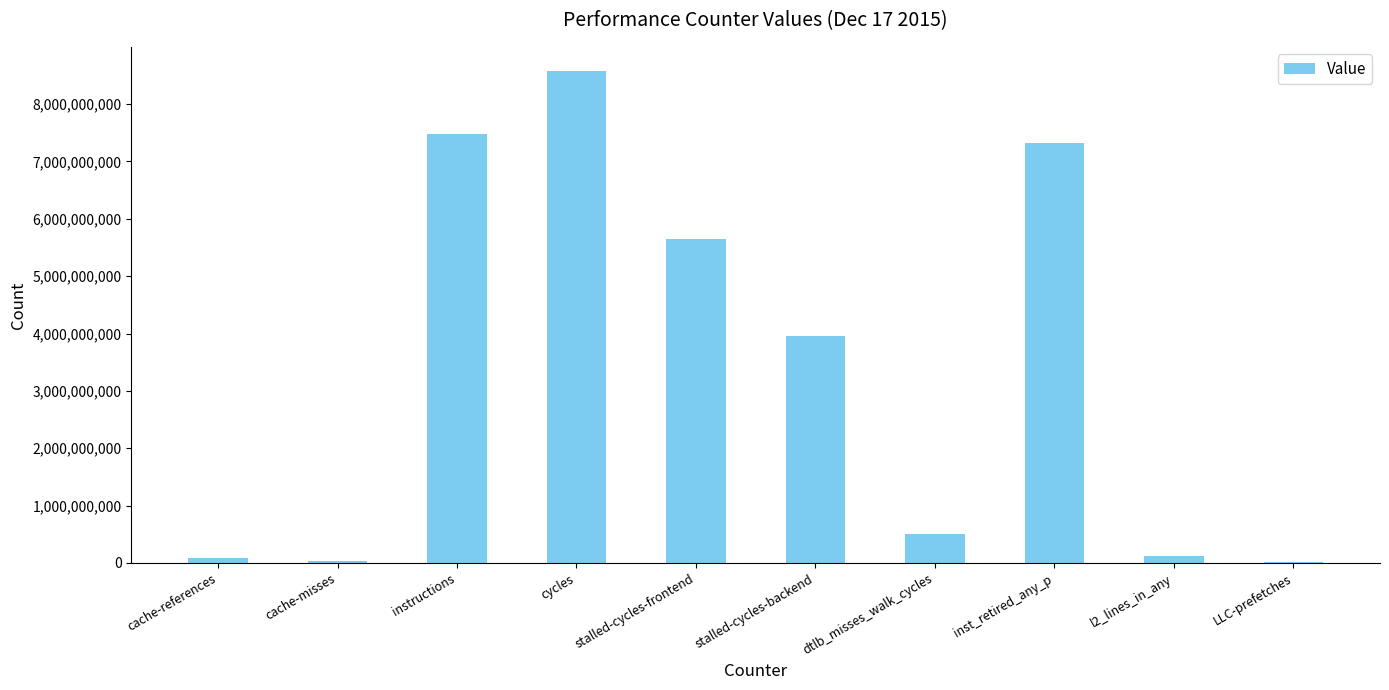

The value at stalled-cycles-frontend is 9118264196. True or false?

False